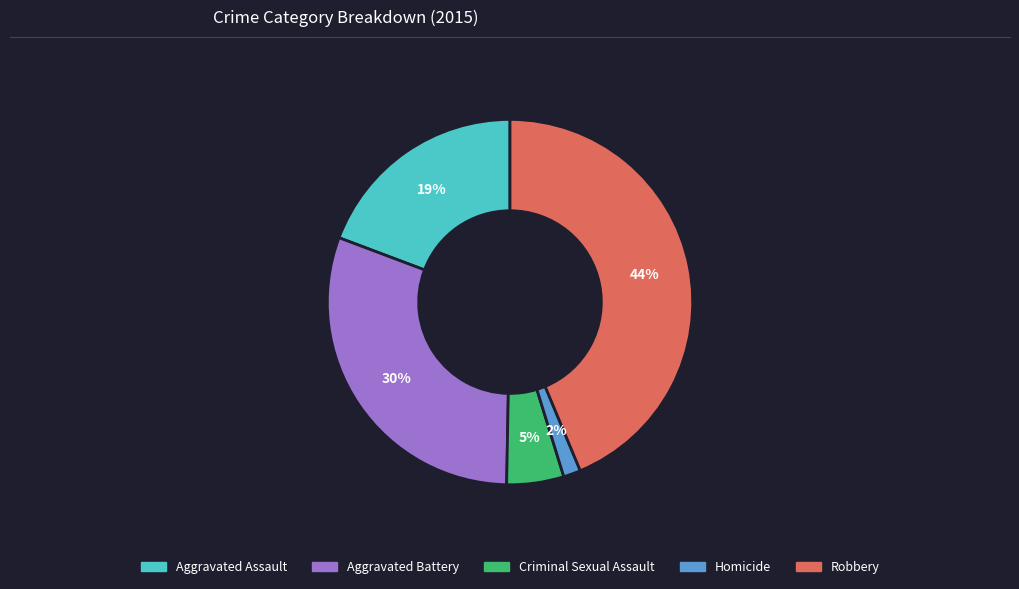

Combined, do Homicide and Aggravated Assault account for over 50%?

No